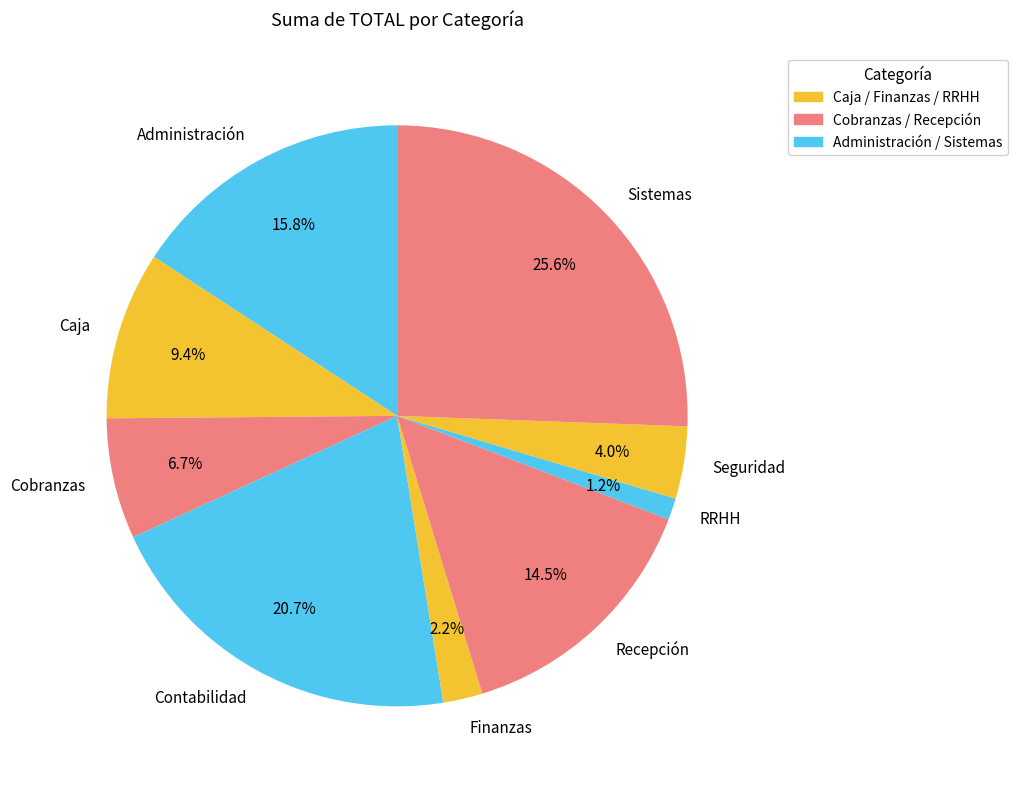

How many segments does this pie chart have?

9